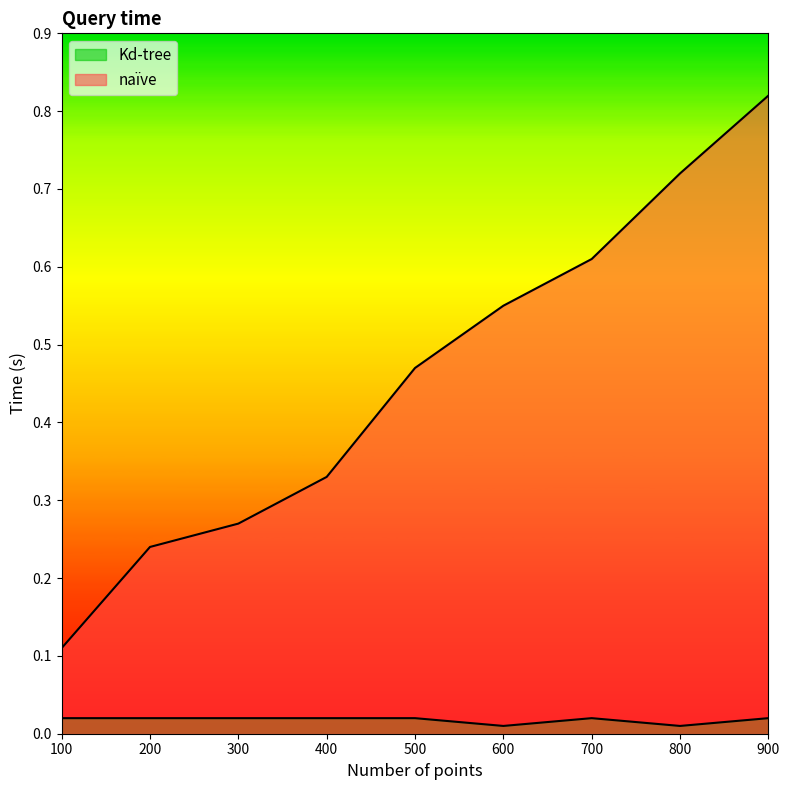

Is the value of Kd-tree at 400 greater than the value of naïve at 700?

No